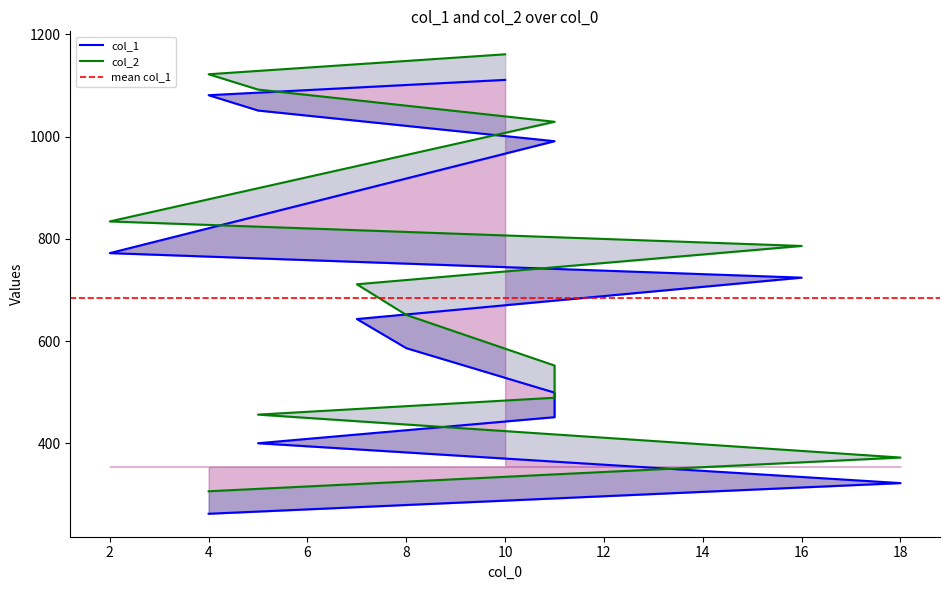

Which category has the highest value in the col_1 series?

10